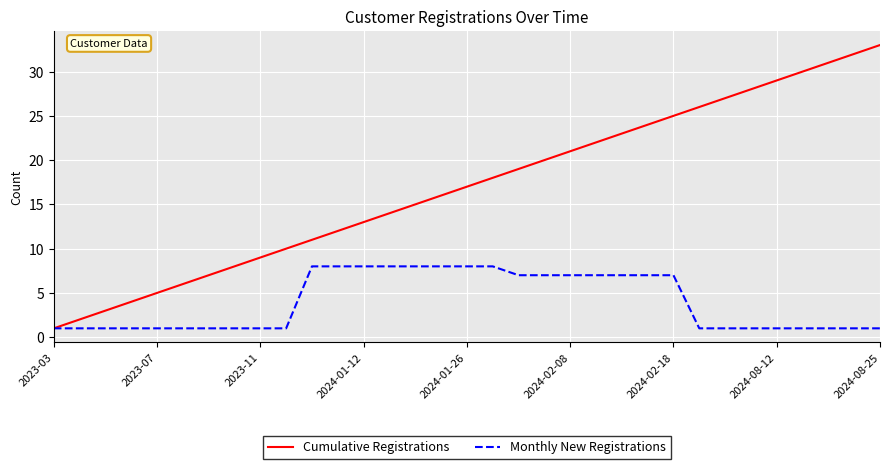

Rank the series by their maximum value, from lowest to highest.

Monthly New Registrations, Cumulative Registrations